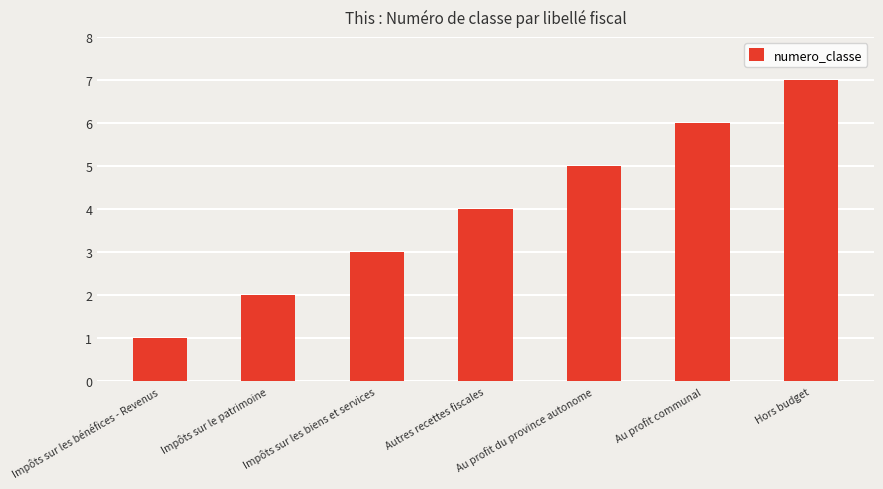

True or false: the data shows 4 at Autres recettes fiscales.

True